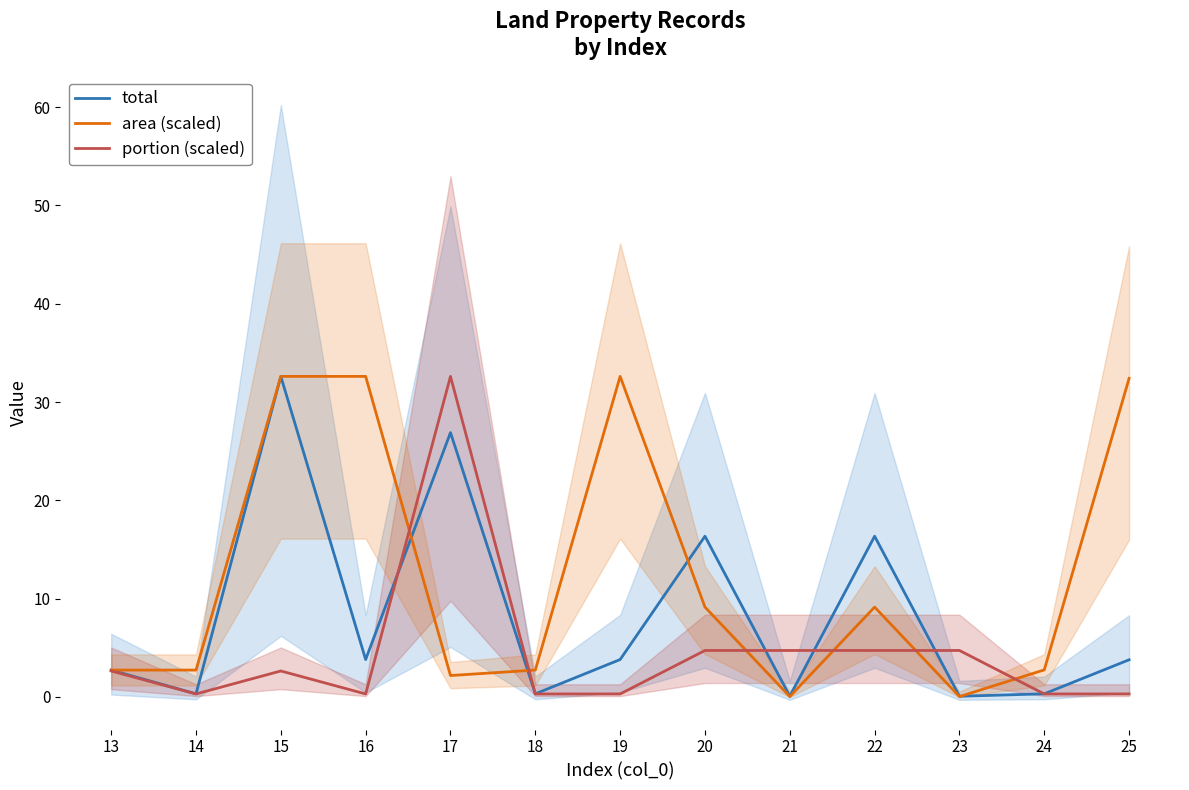

How many interior local peaks does the total series have?

4